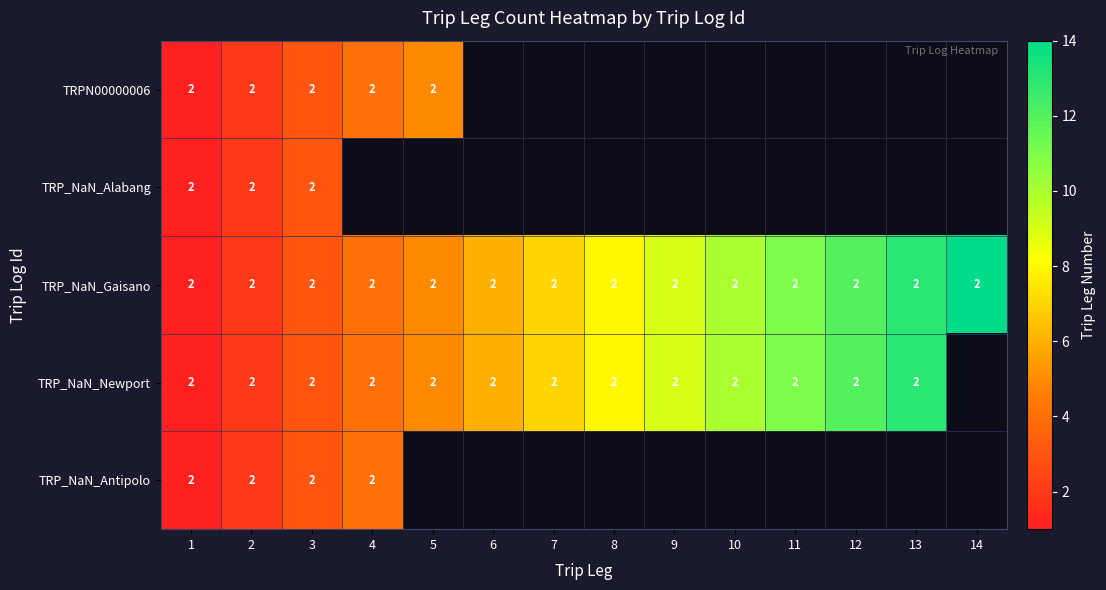

At which category does the chart reach its minimum across all series?

1